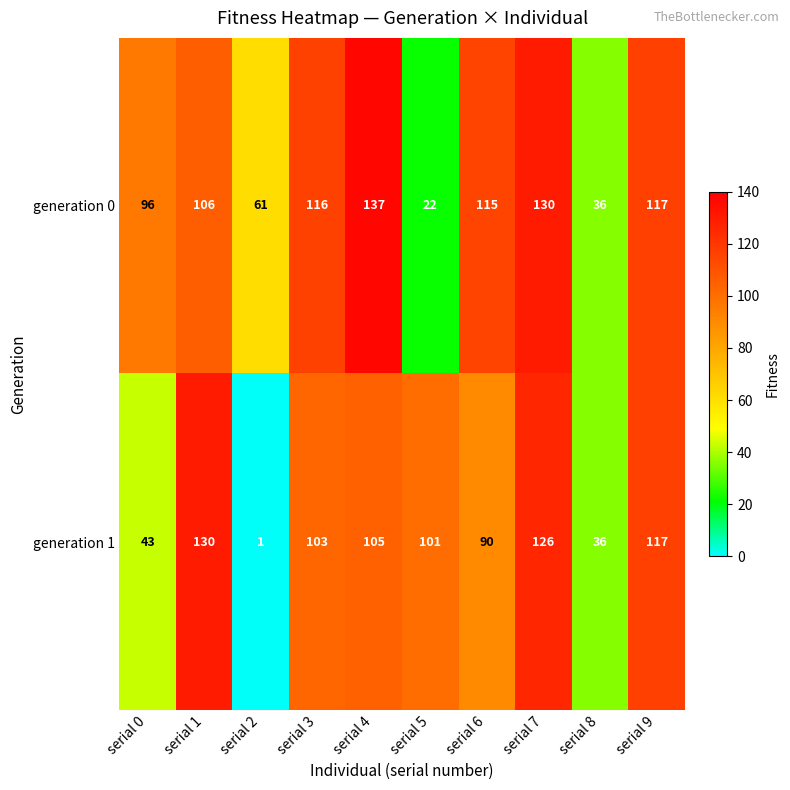

How many distinct data groups are displayed?

2